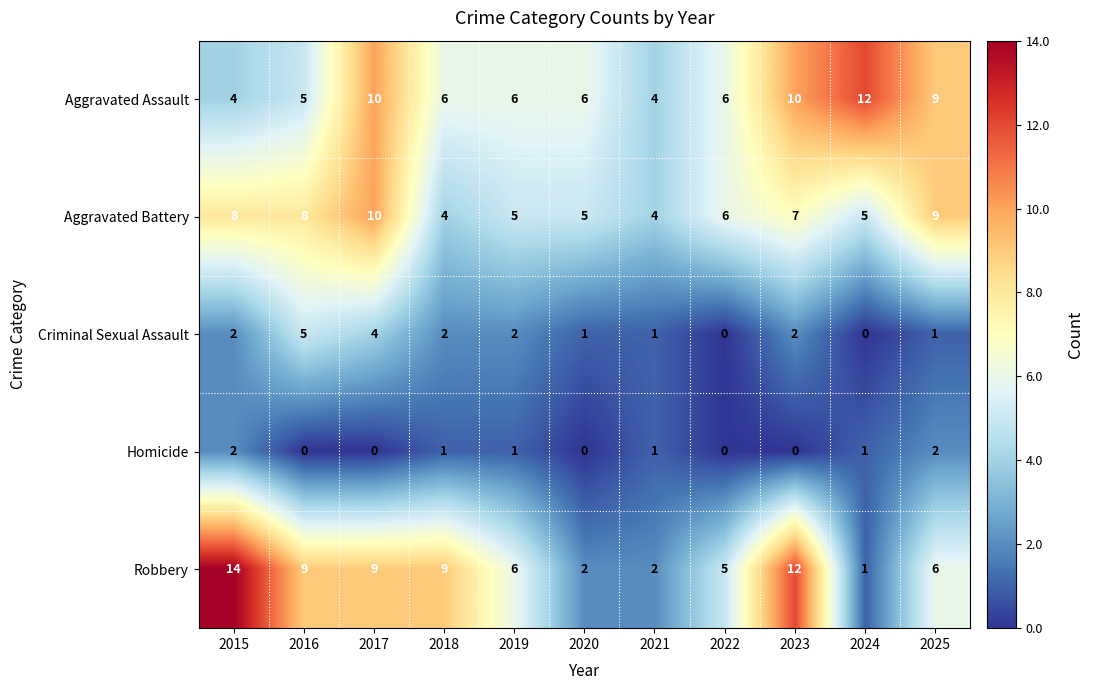

Read the Aggravated Assault value at 2017.

10